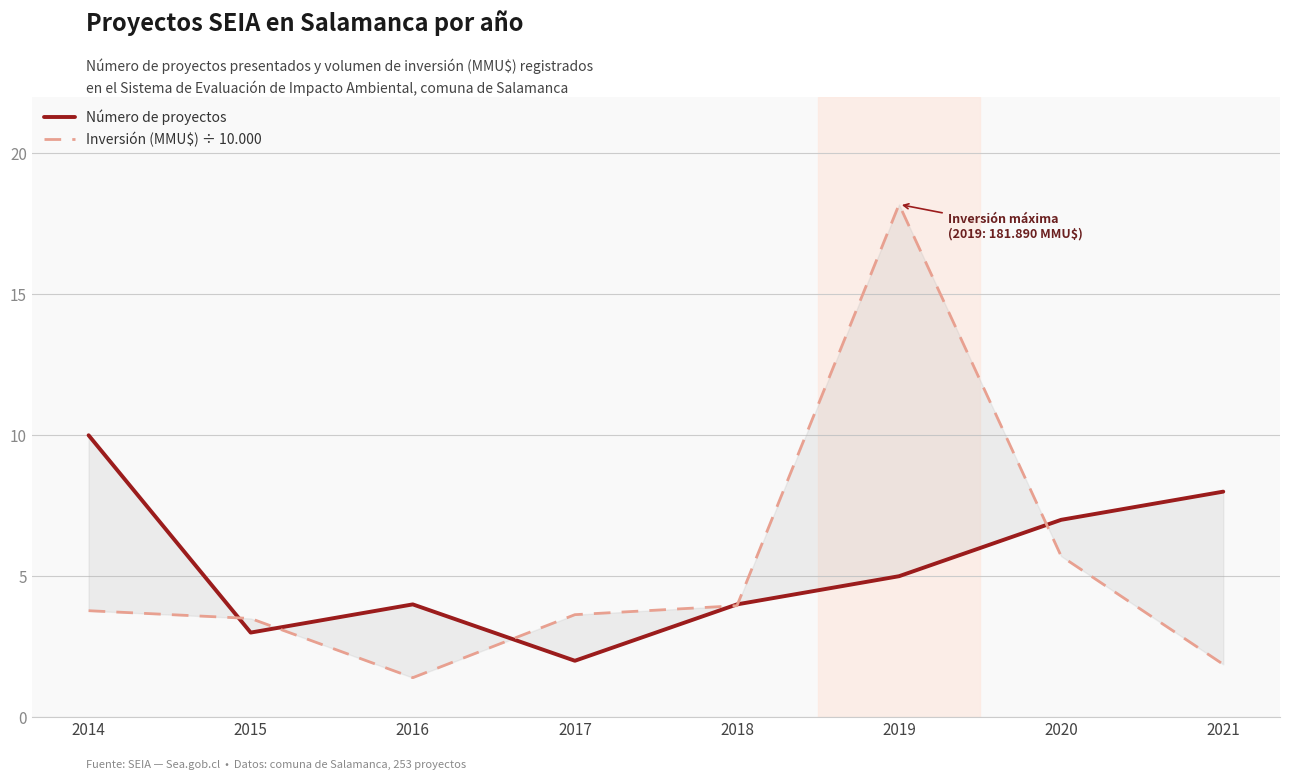

Reading left to right, extract all data points from this chart.

Número de proyectos: 10.0	3.0	4.0	2.0	4.0	5.0	7.0	8.0
Inversión (MMU$) ÷ 10.000: 3.8	3.5	1.4	3.6	4.0	18.2	5.7	1.9